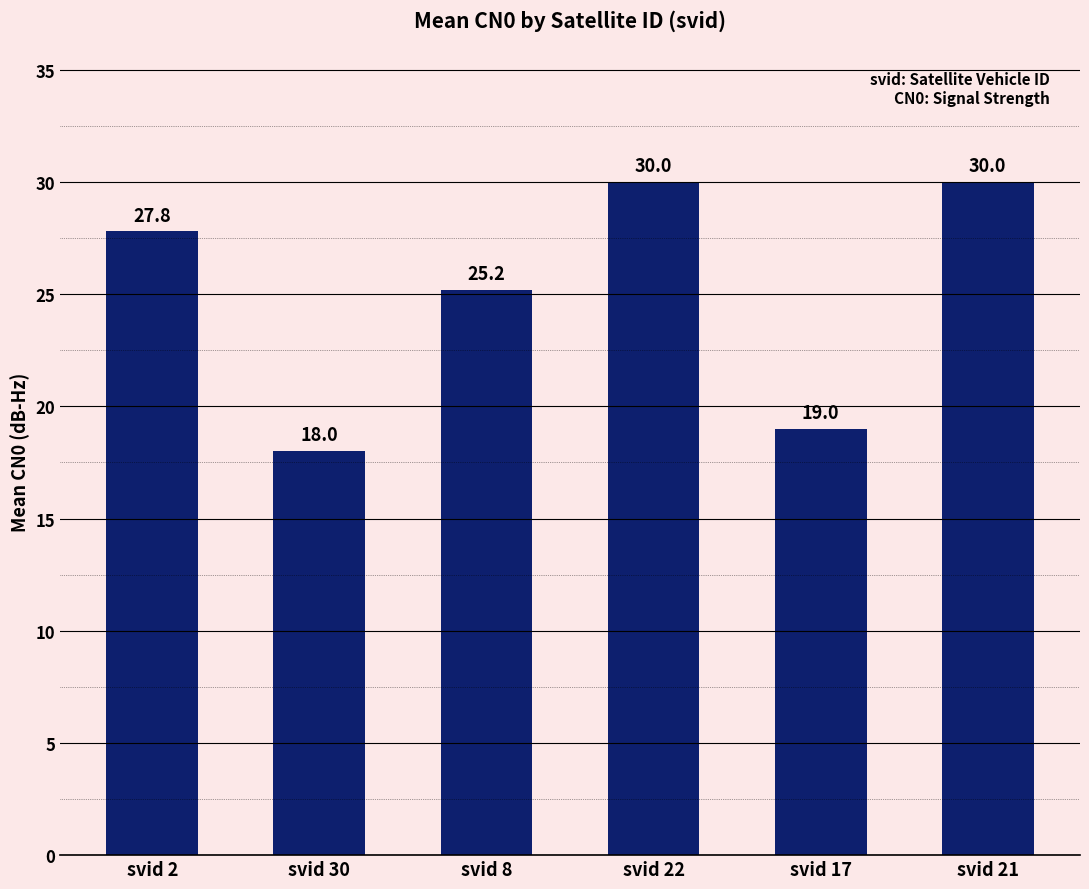

The chart shows a value of 4.9 at svid 30. True or false?

False